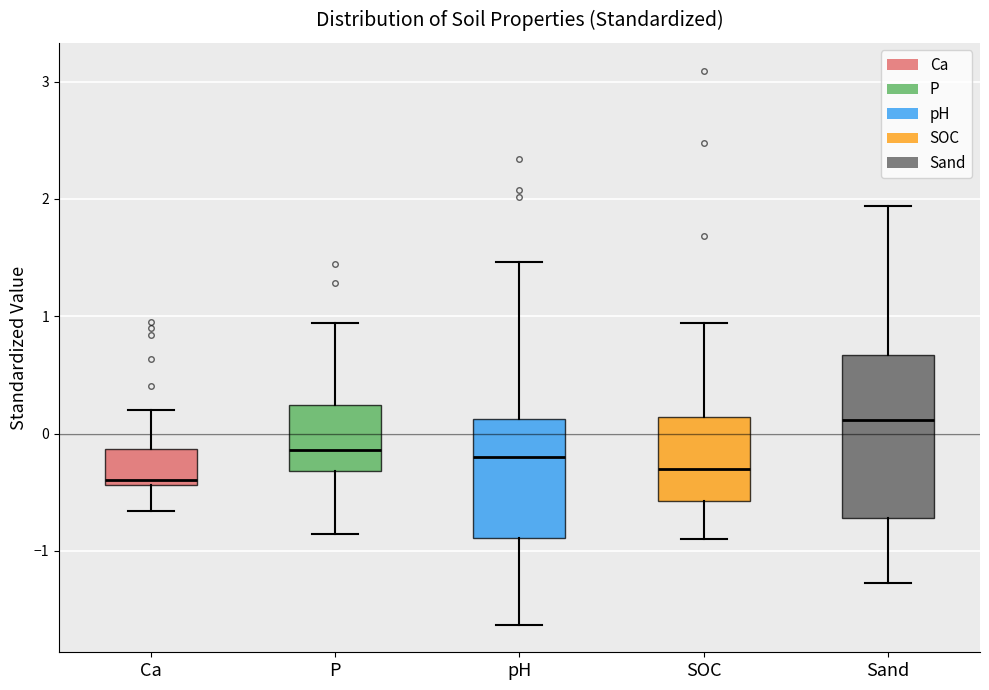

Comparing the boxes themselves (not the whiskers), which one is the tallest?

Sand